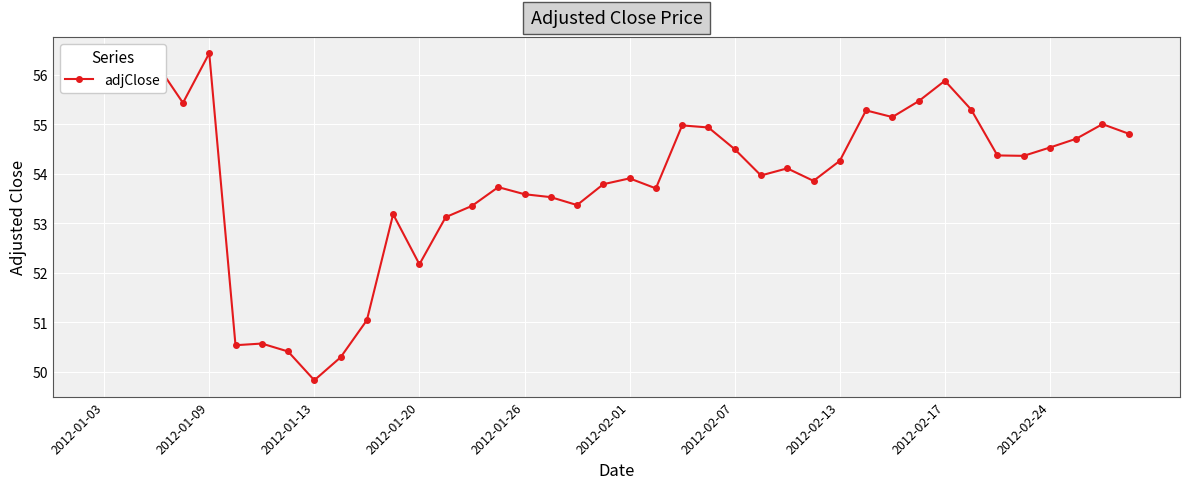

What is the difference between the maximum and second lowest values?

6.1